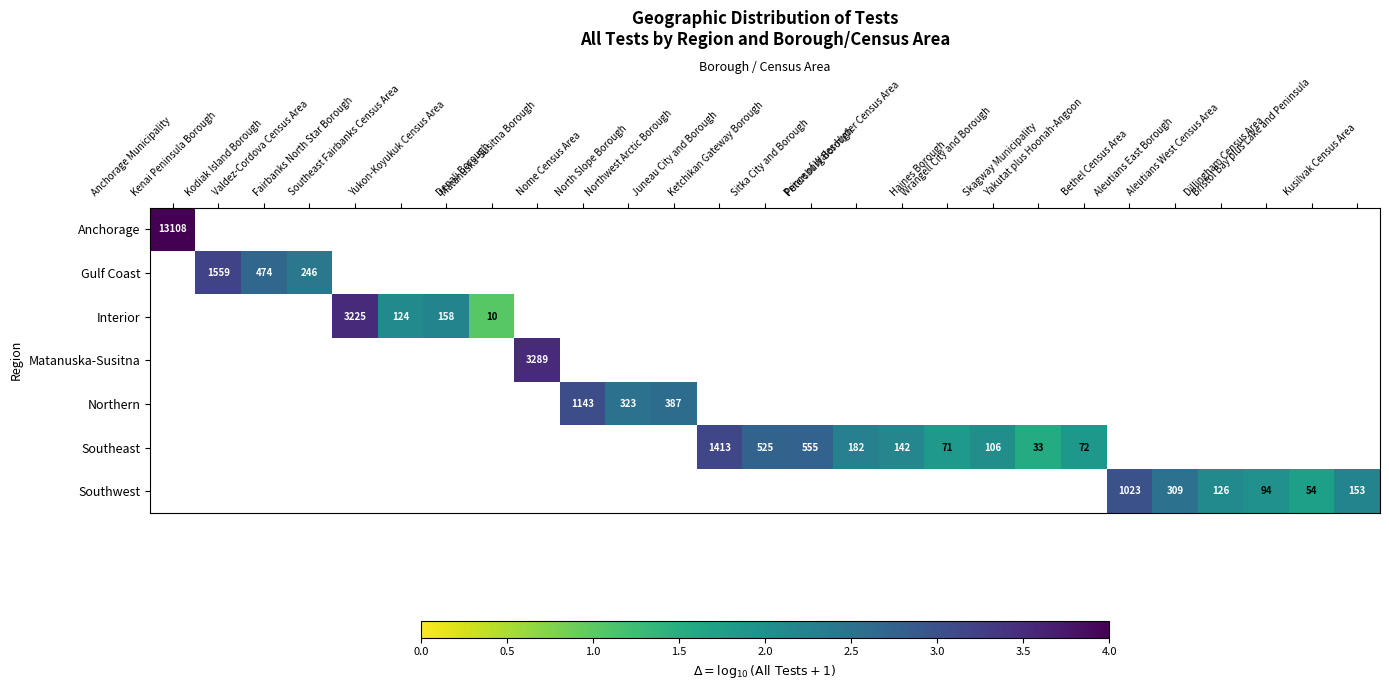

What is the smallest value displayed?

1.0